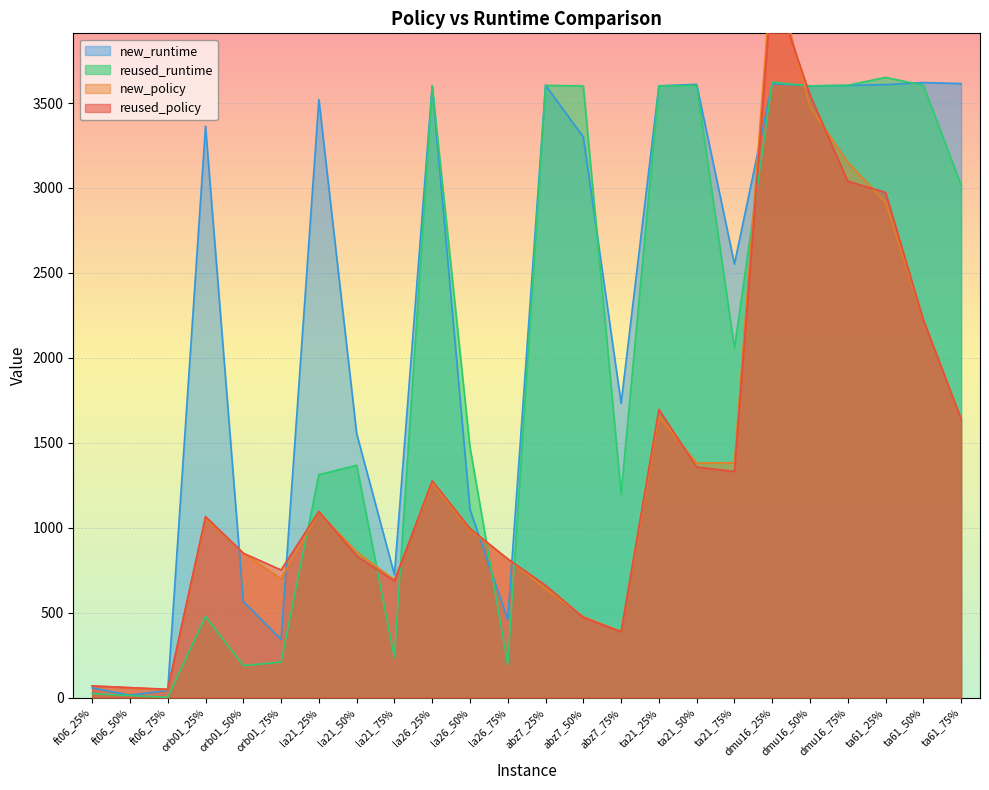

What is the highest value of the reused_runtime series?

3651.3